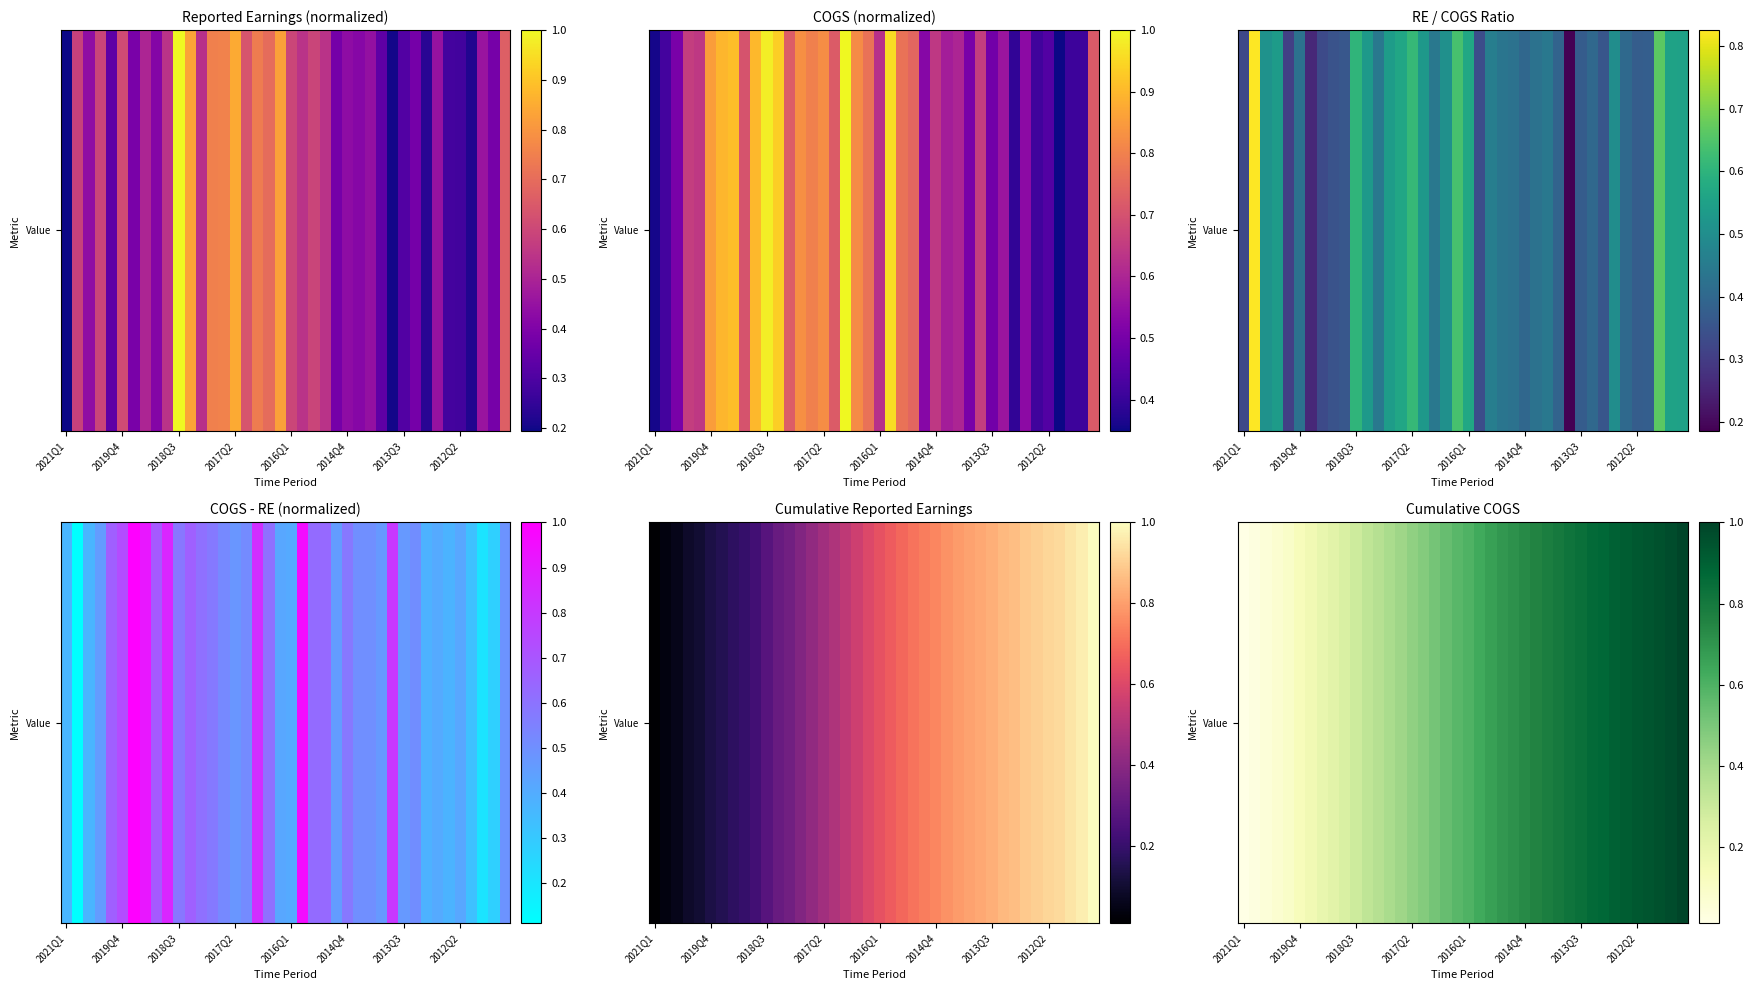

What is the sum of all values?

21.9